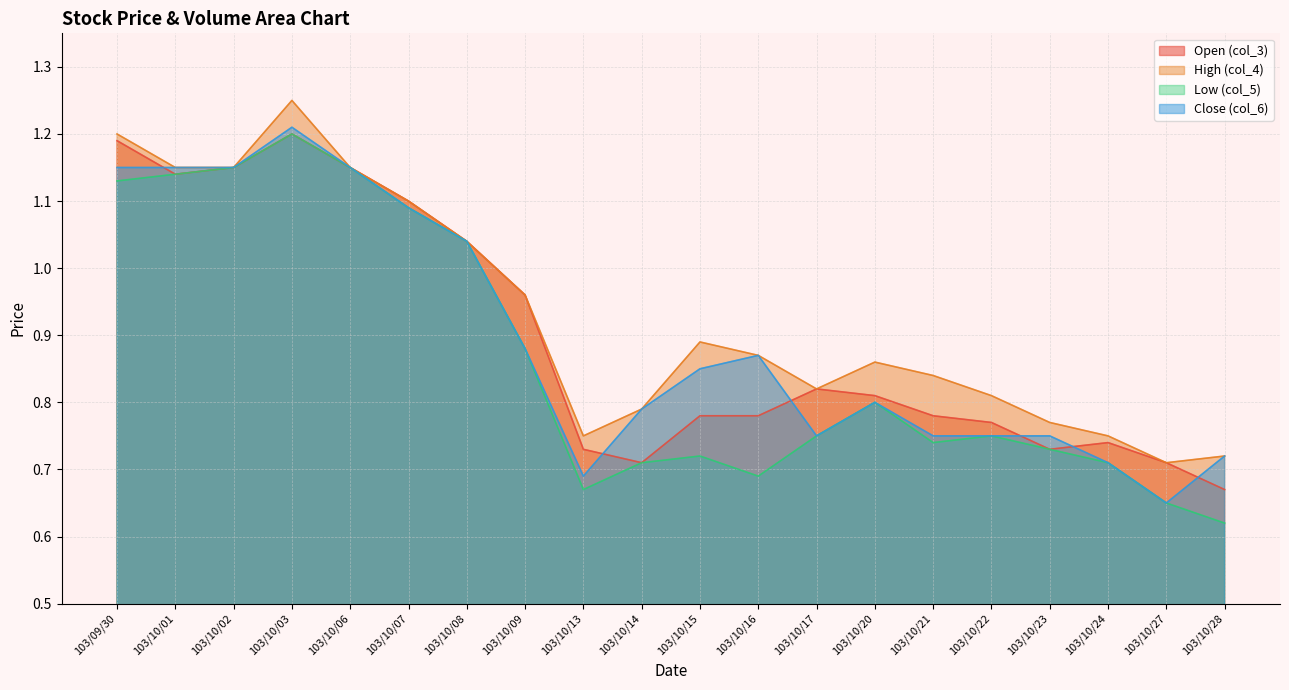

True or false: col_4 has more than 0 interior local peaks.

True